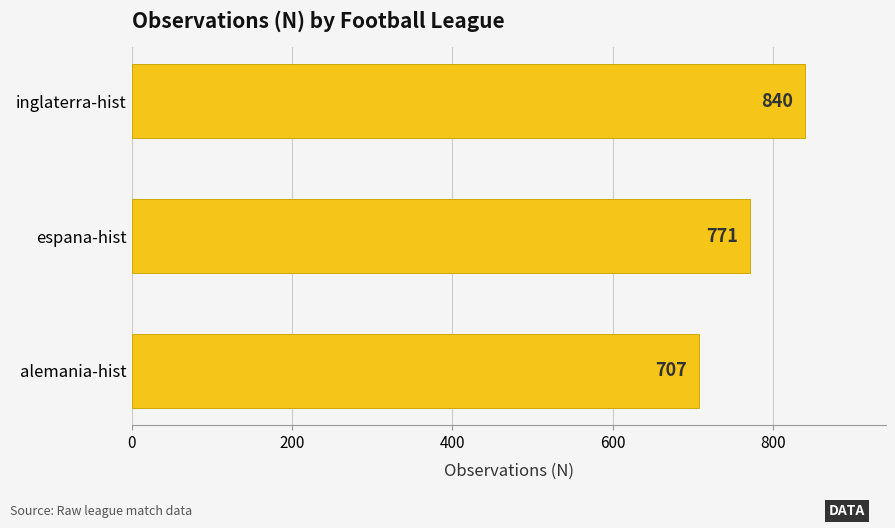

What is the difference between the maximum and minimum values?

133